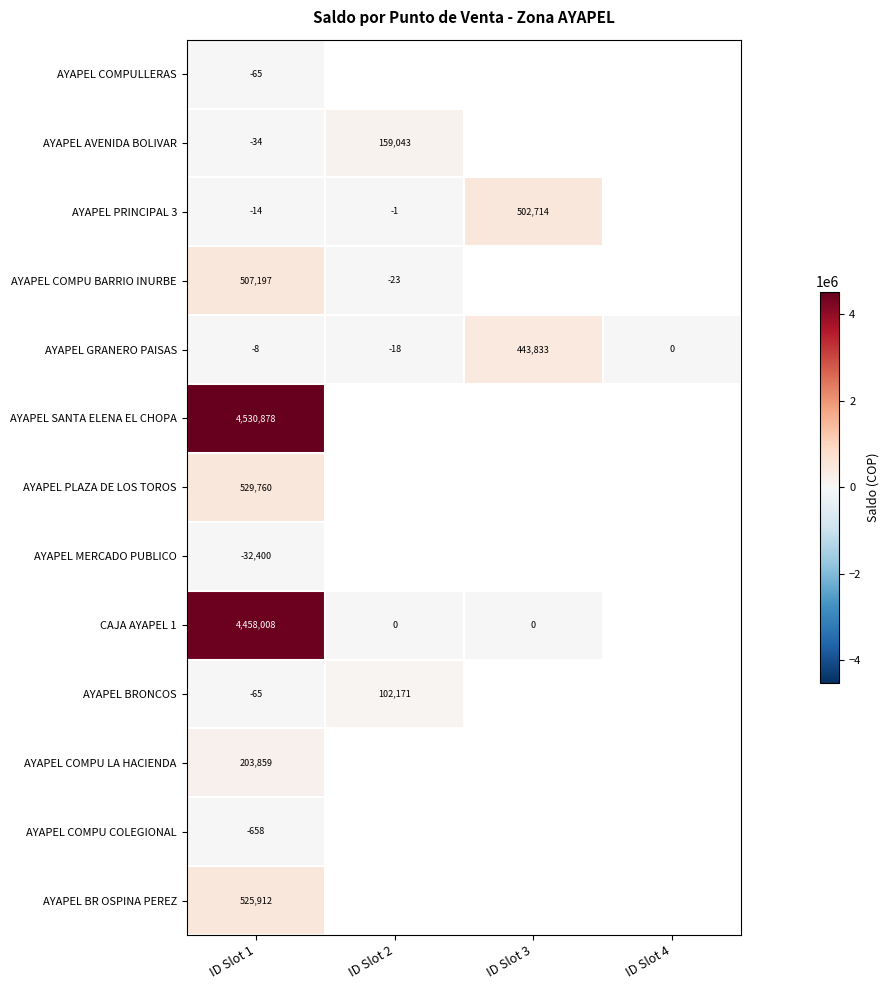

The AYAPEL GRANERO PAISAS series shows -8 at ID Slot 1. True or false?

True